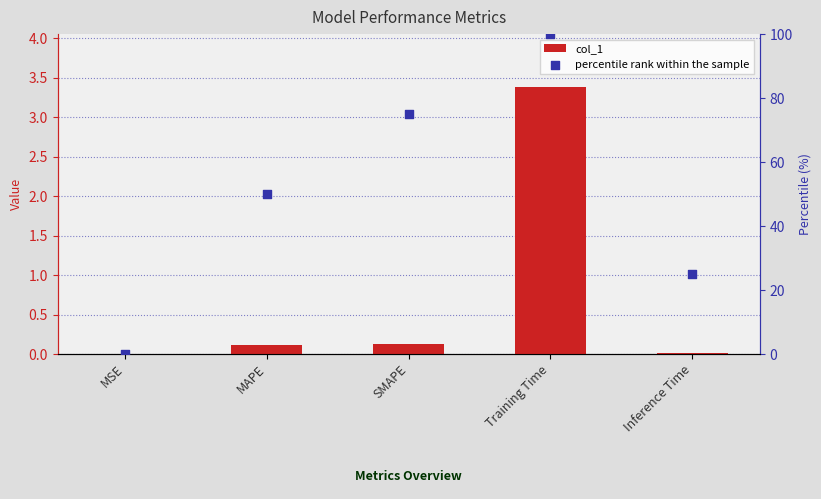

Which series has the largest total across all categories?

percentile rank within the sample